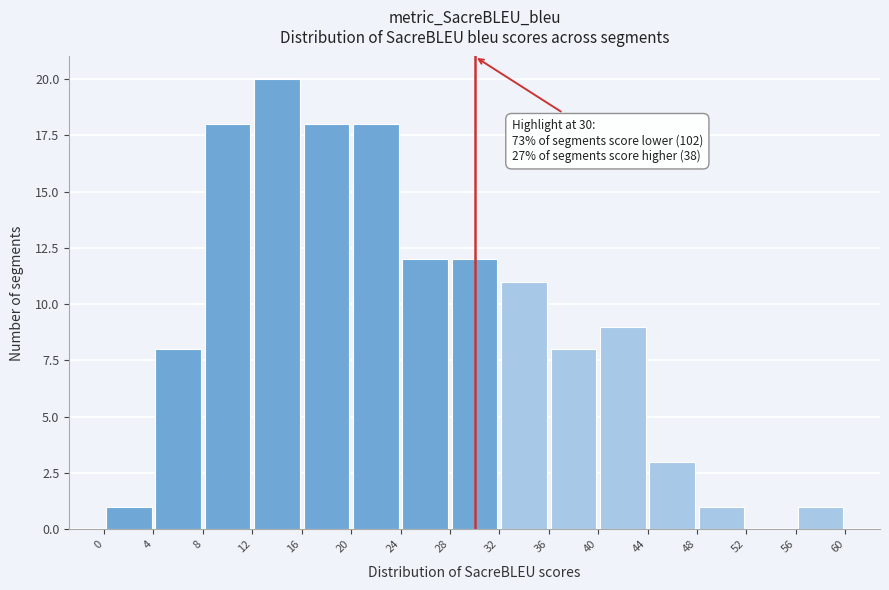

Over which range of the x-axis is the bar tallest?

12 to 16